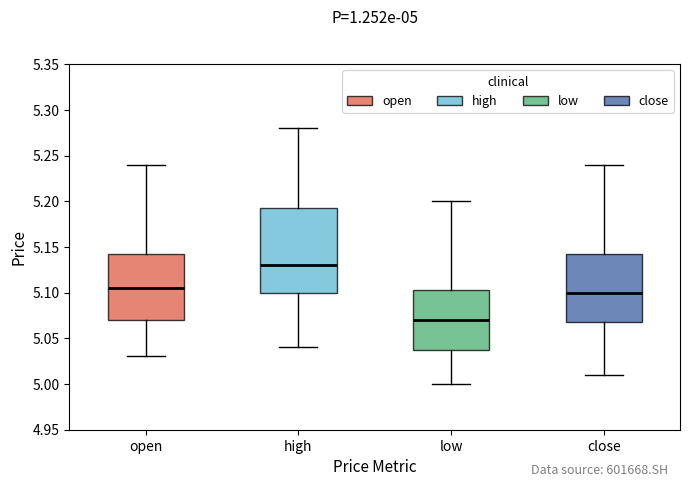

Which box is the tallest, from its lower edge to its upper edge?

high